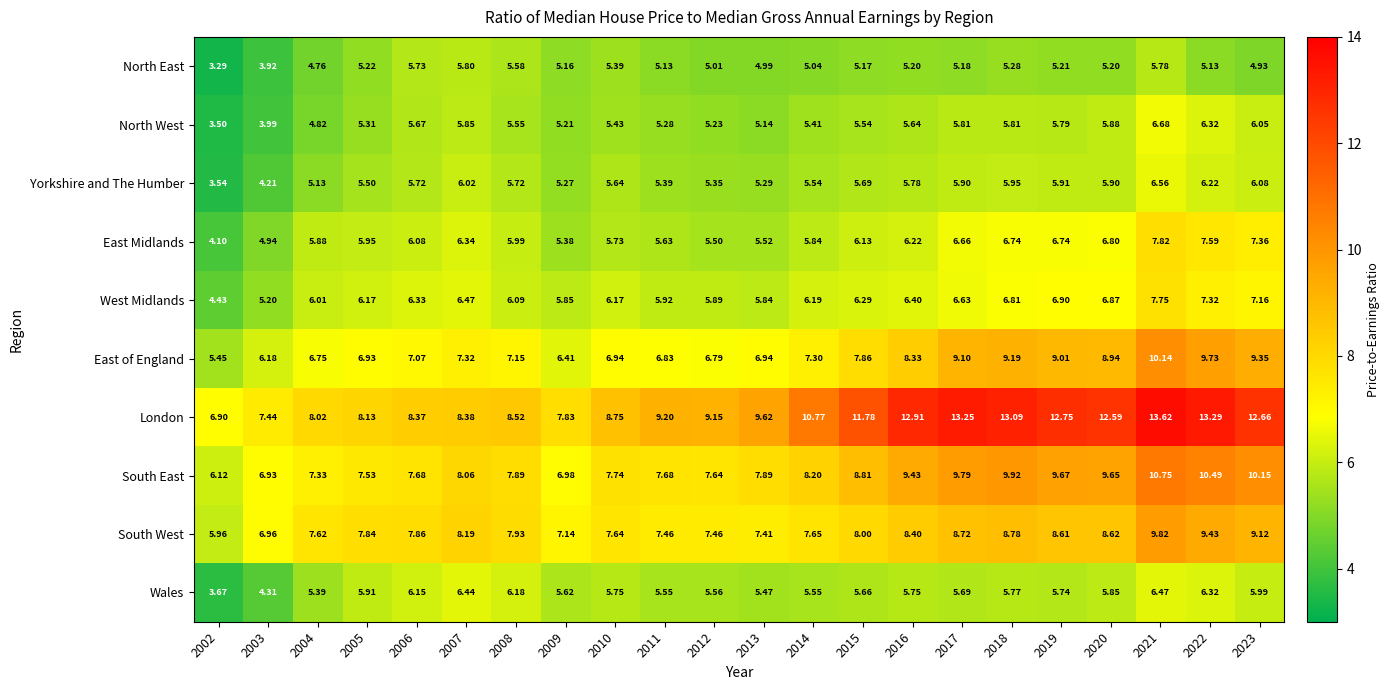

Which series has the largest total across all categories?

London